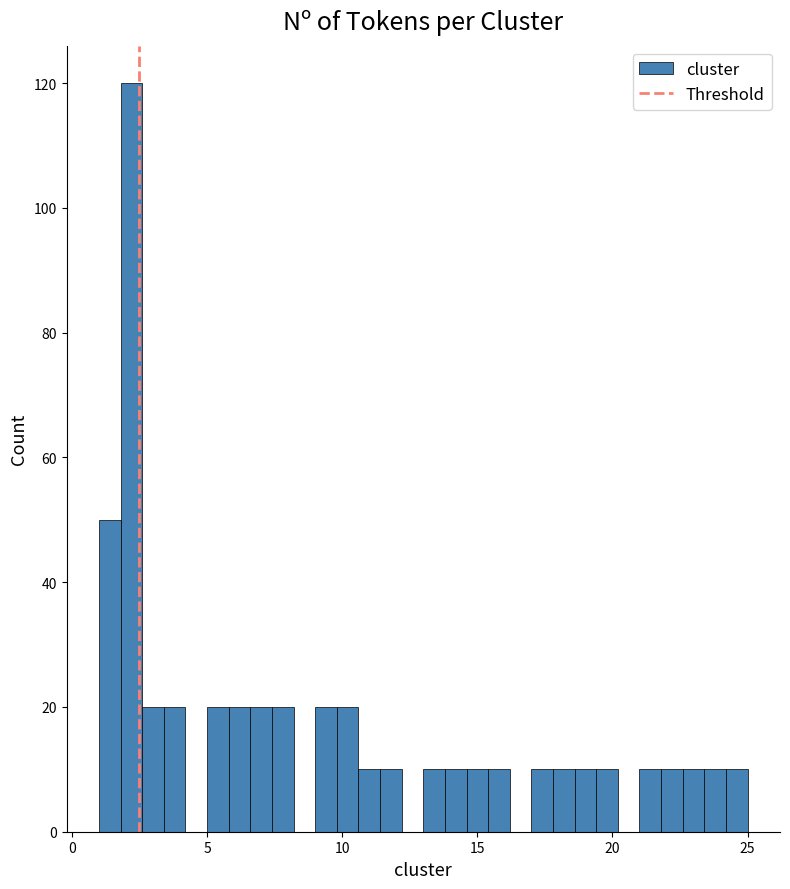

Around what value on the x-axis is the tallest bar? Give the approximate position of its centre, as read against the axis.

2.0